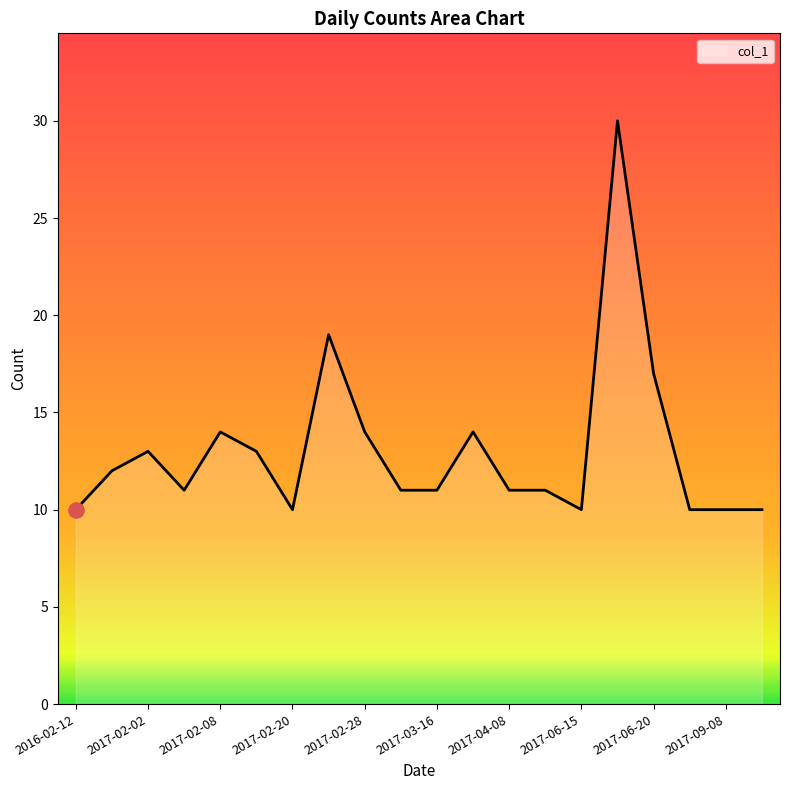

What is the maximum value shown in the chart?

30